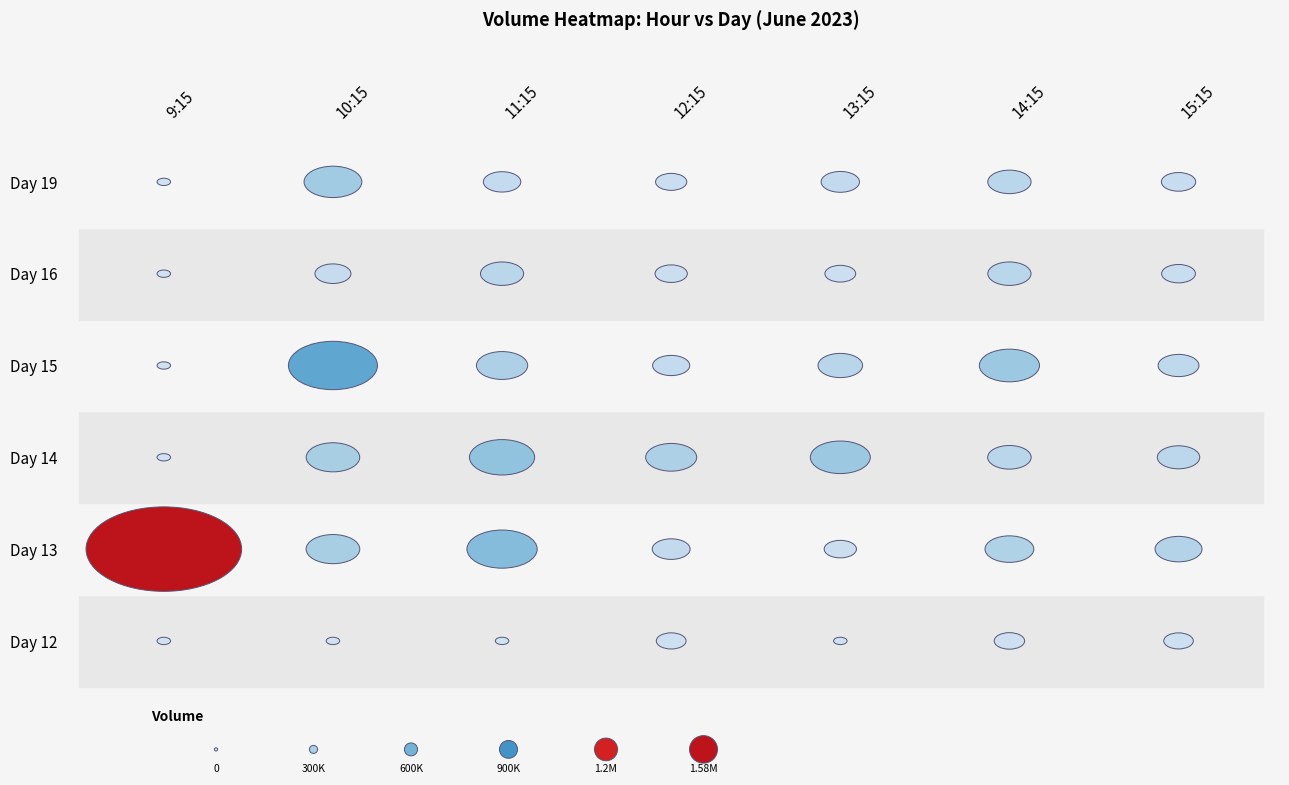

Which series has the widest spread of values?

13